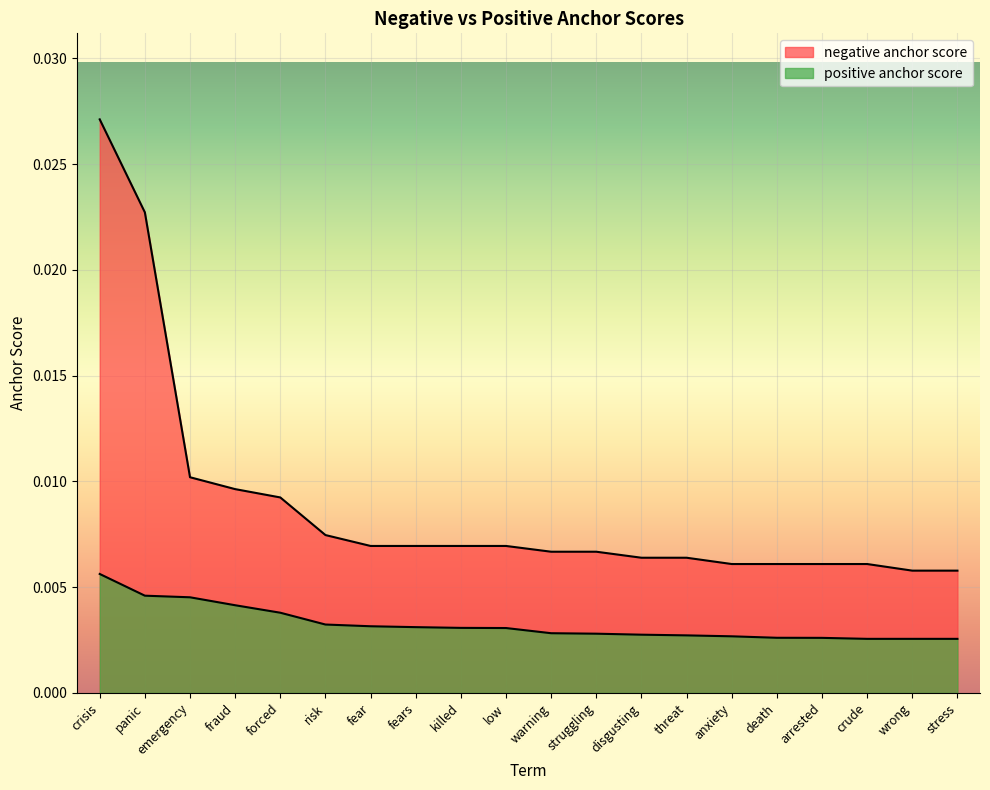

Is it true that negative anchor score equals 0.0 at crisis?

True